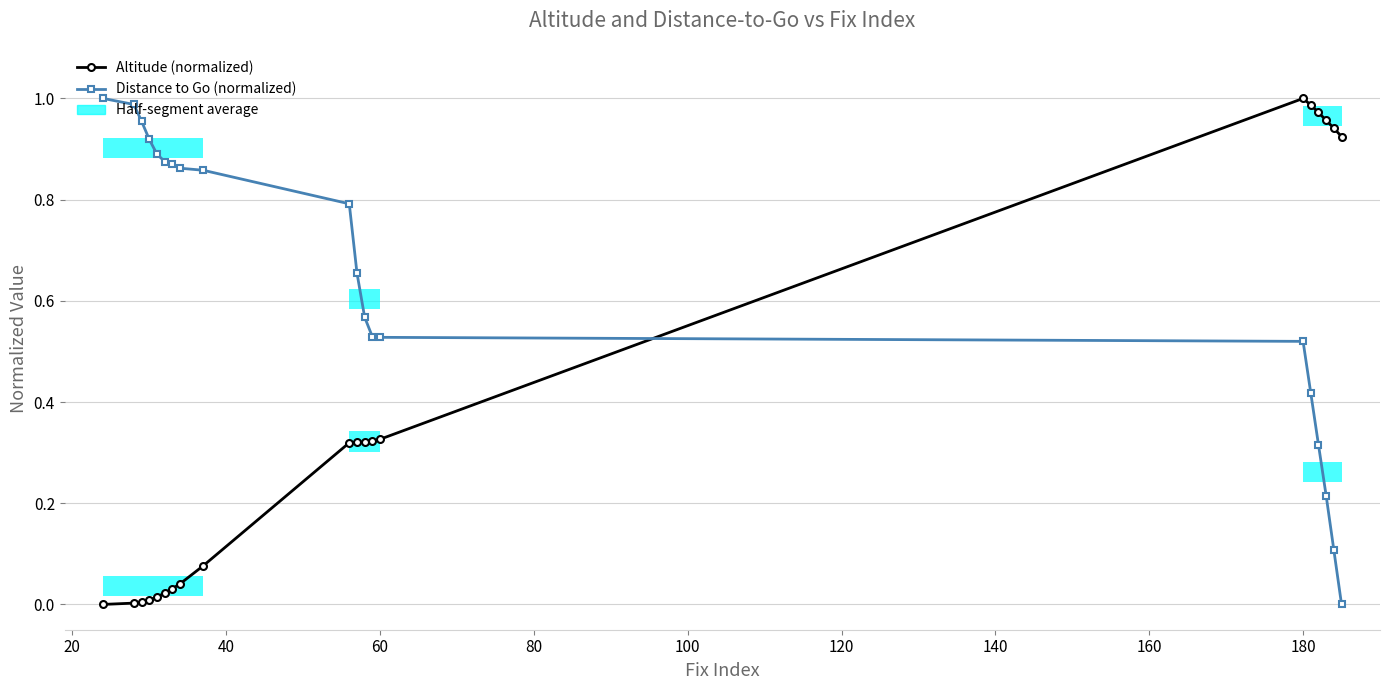

What is the difference between the maximum and minimum values in the Altitude (normalized) series?

1.0